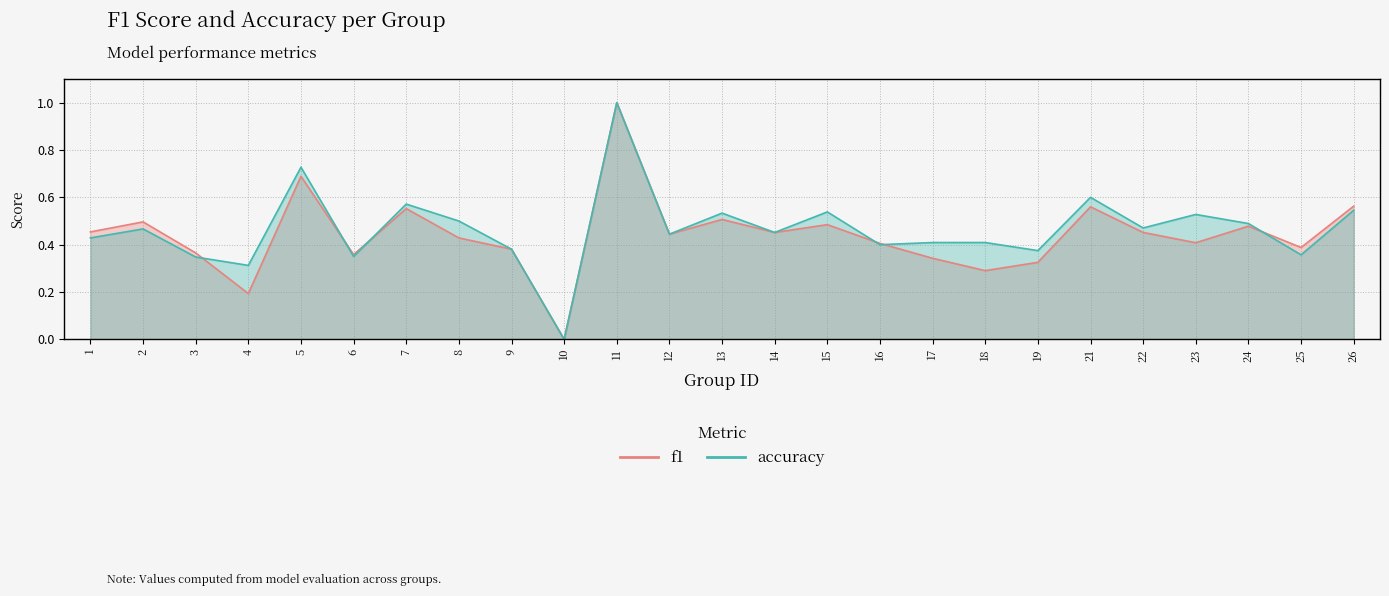

What is the total value across all series at 3?

0.7